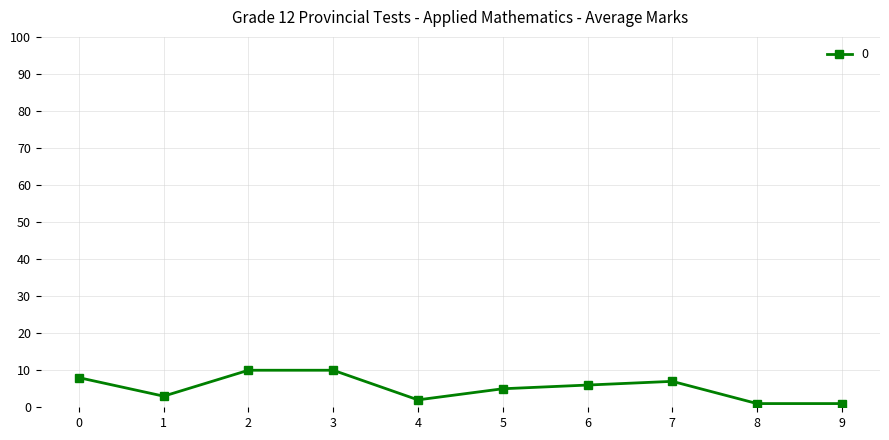

Which has a higher value, 3 or 7?

3